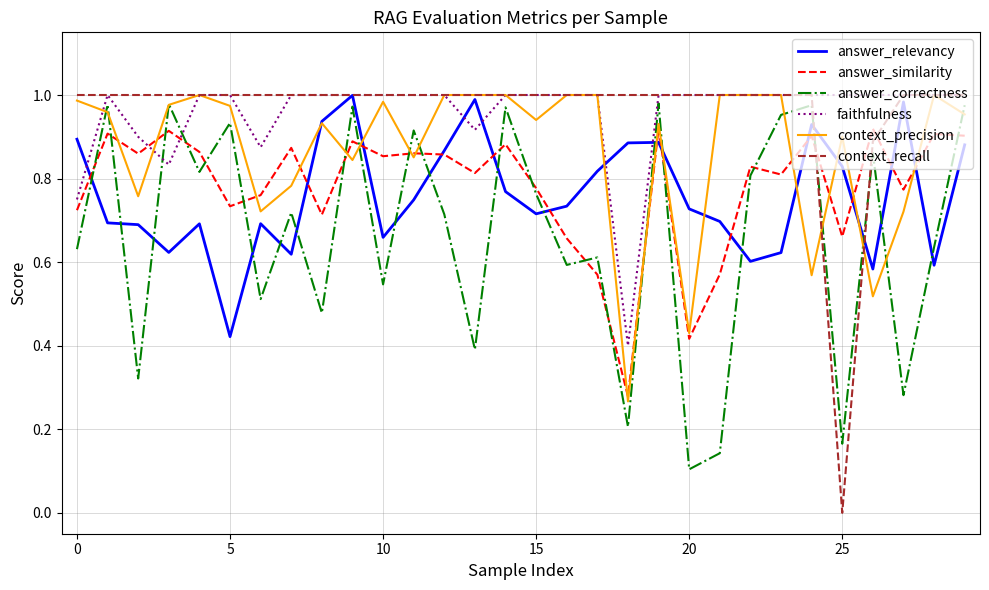

Which series has the widest spread of values?

context_recall